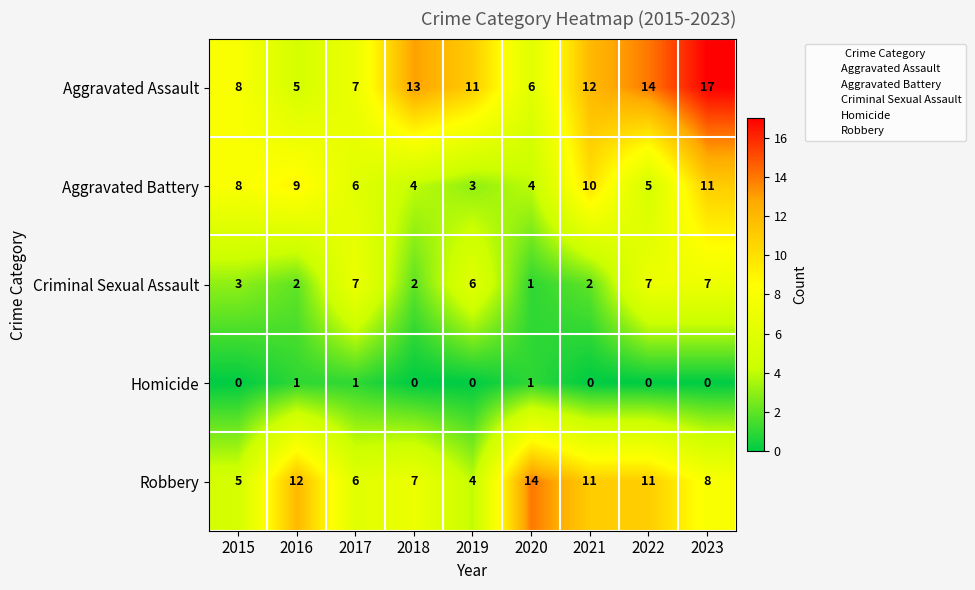

Between 2017 and 2022, which series saw the biggest shift?

Aggravated Assault